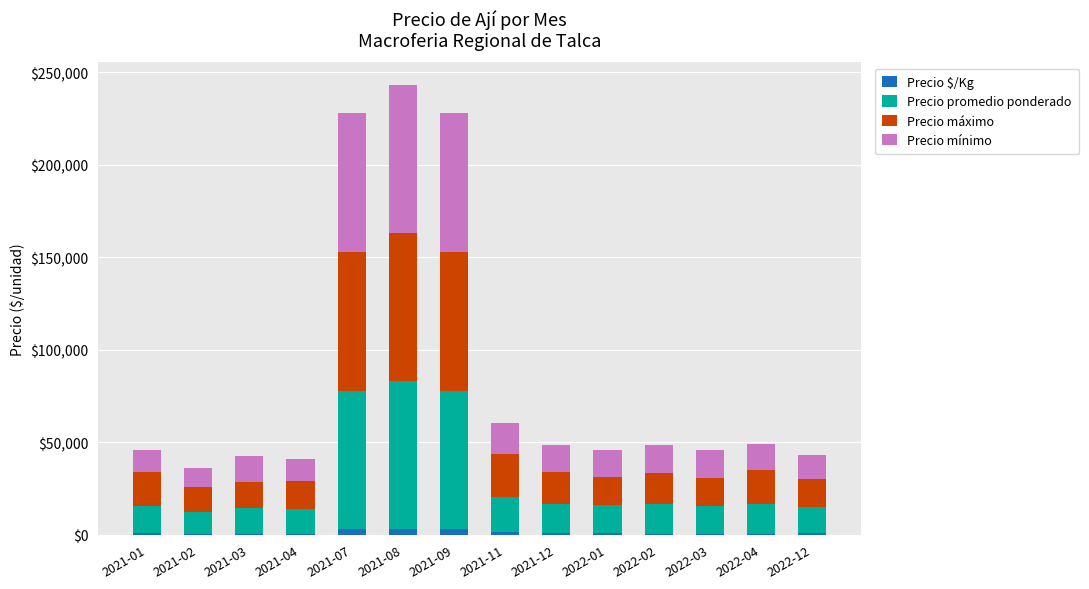

How many distinct data groups are displayed?

4